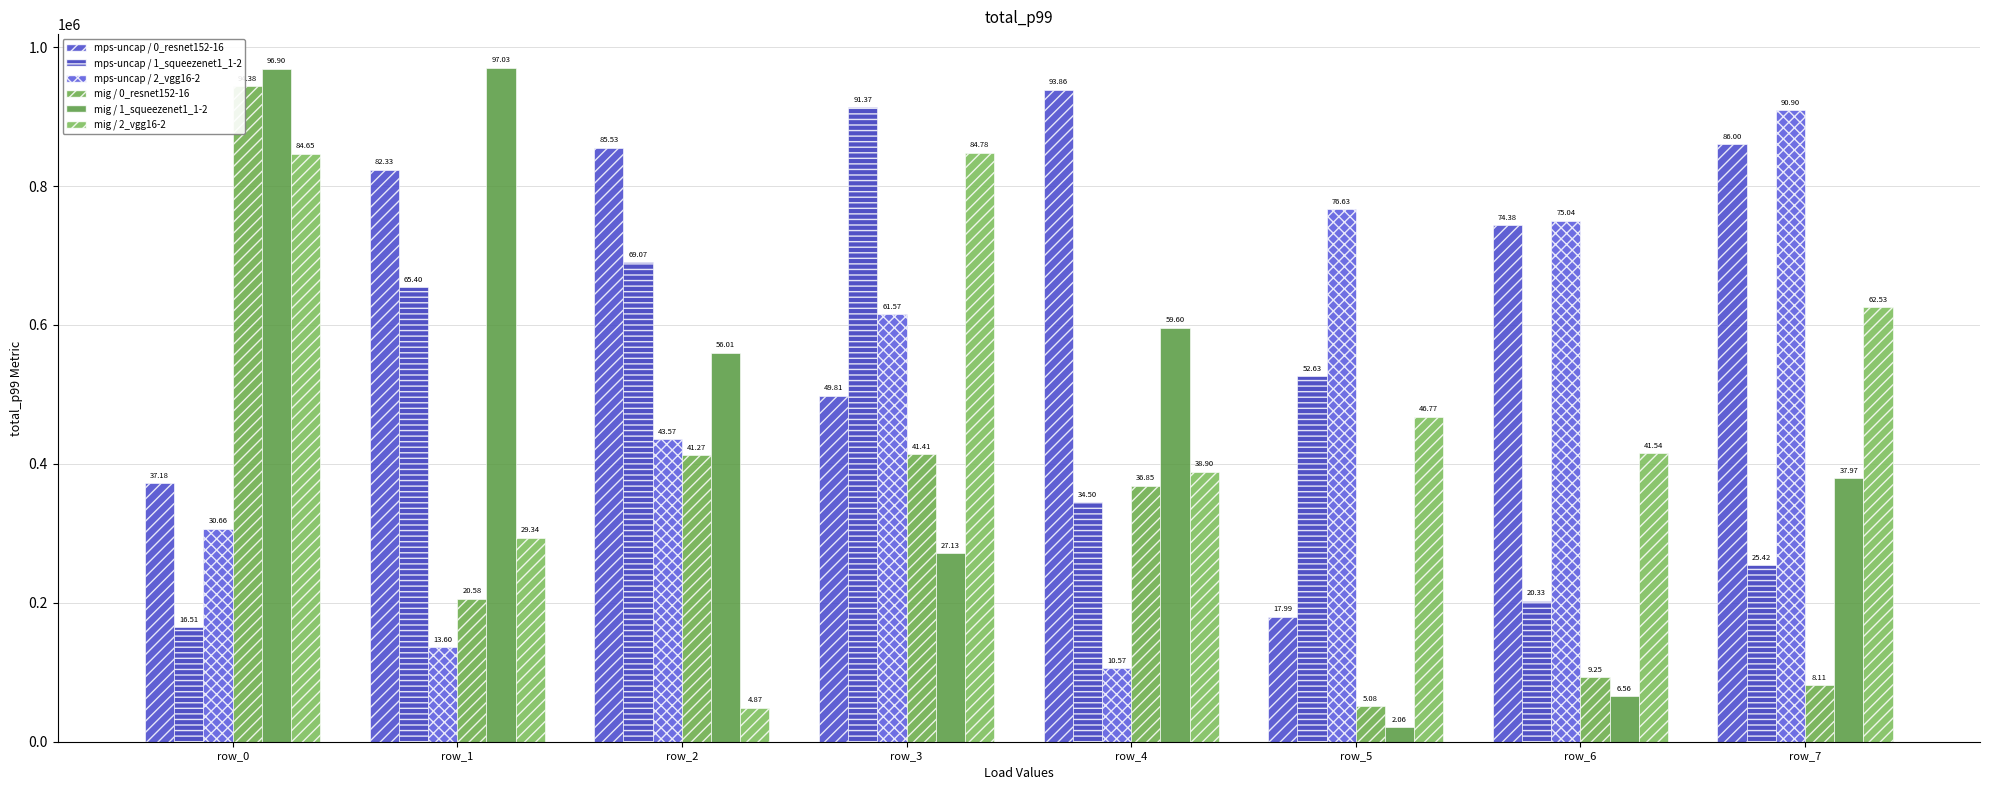

Does the chart contain any negative values?

No